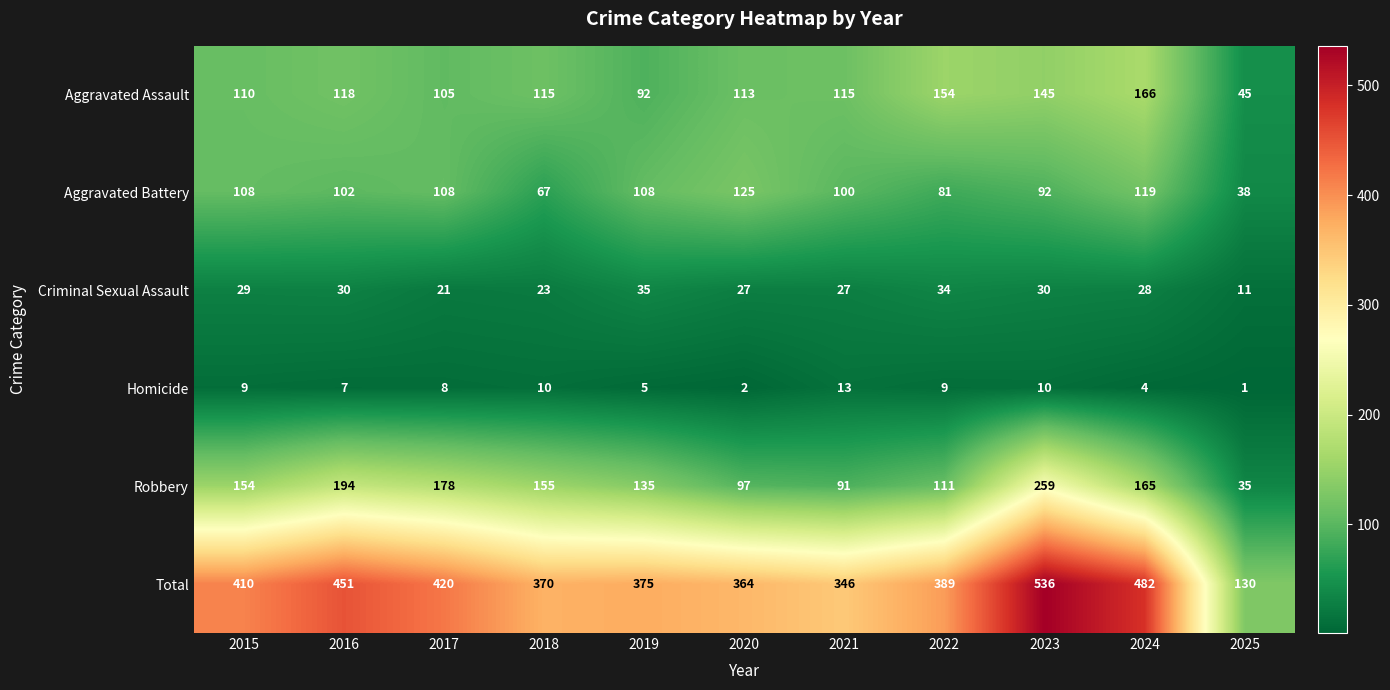

At which label is Criminal Sexual Assault closest to 23?

2018